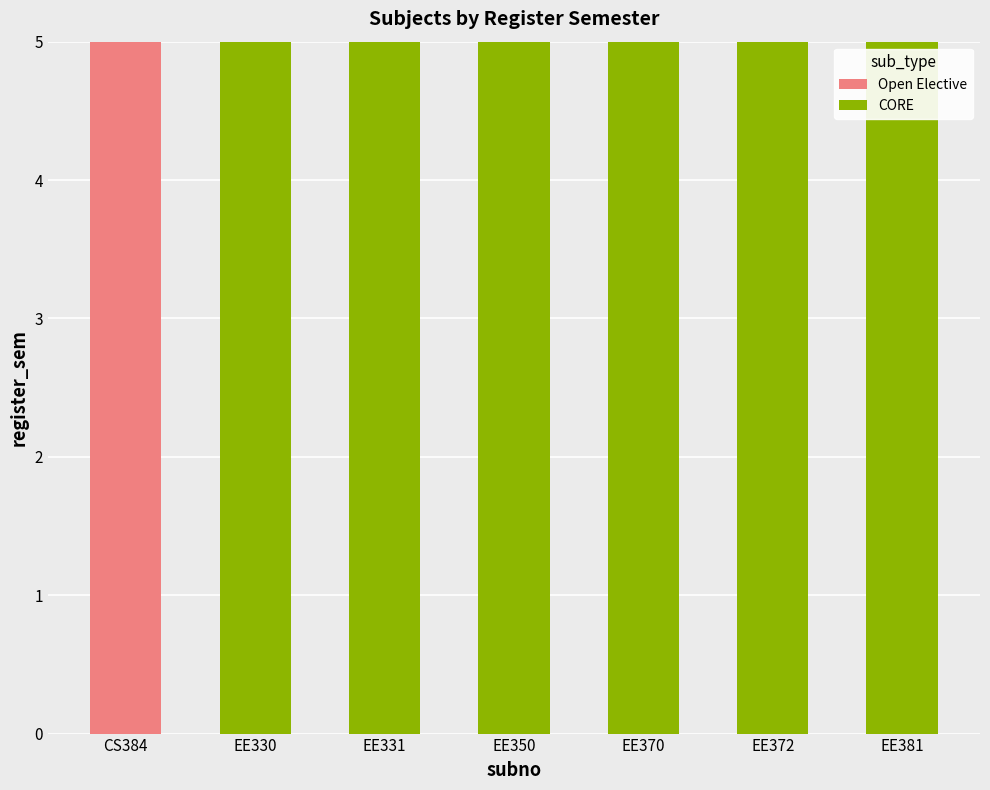

What is the maximum value for Open Elective?

5